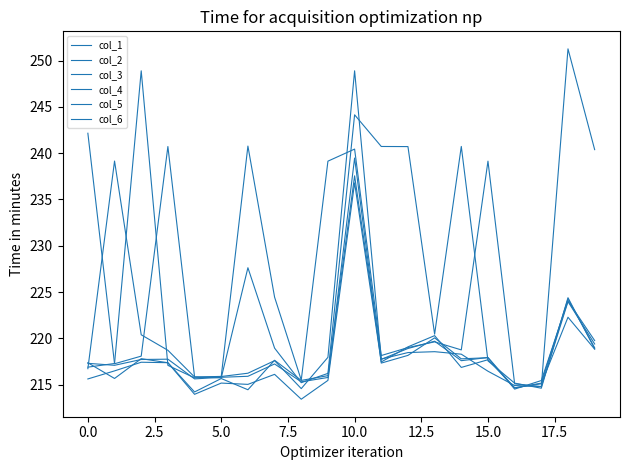

What is the average value of the col_6 series?

225.3